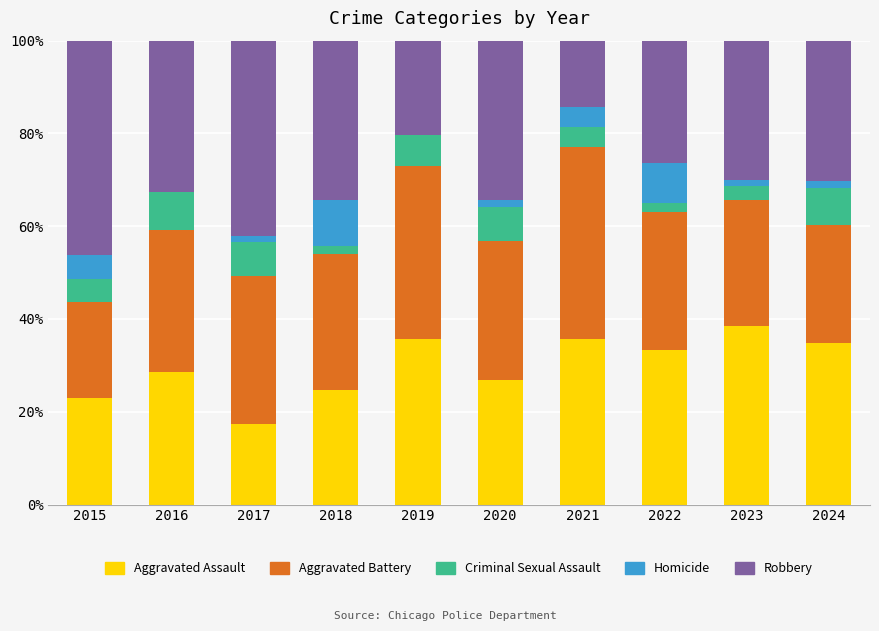

What is the total value across all series at 2019?

100.0